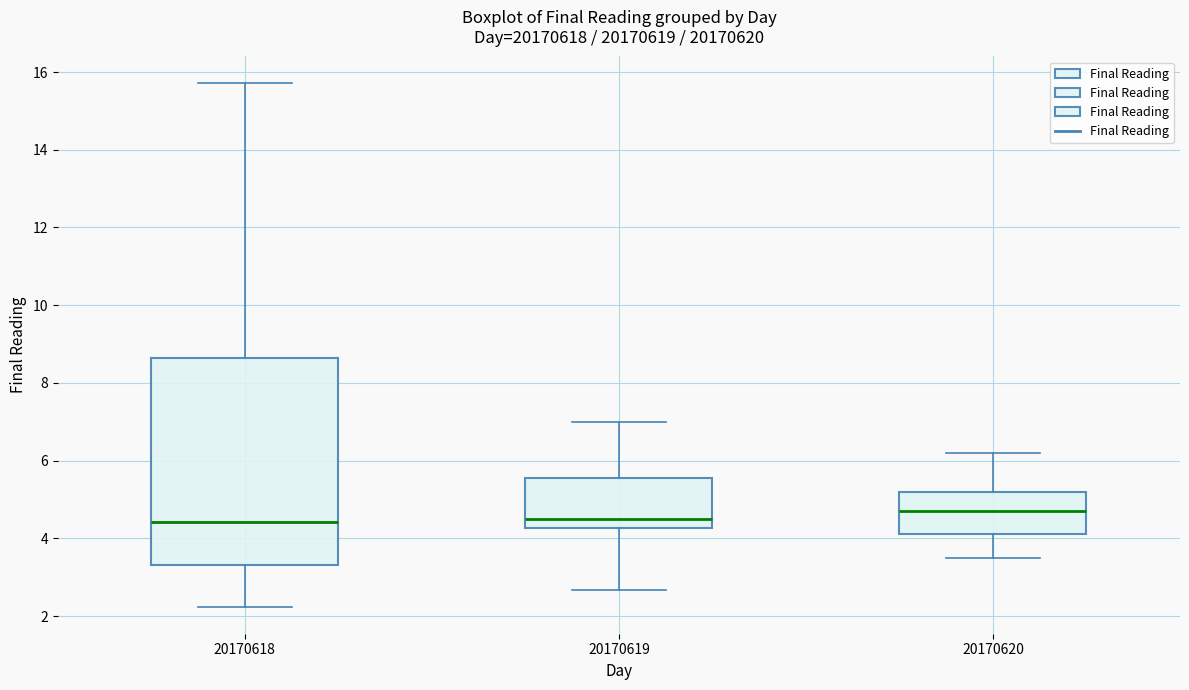

Where does the lower whisker of the box at x = 20170619 end on the y-axis? The values are not printed on the chart, so give them approximately, as read against the axis.

2.6